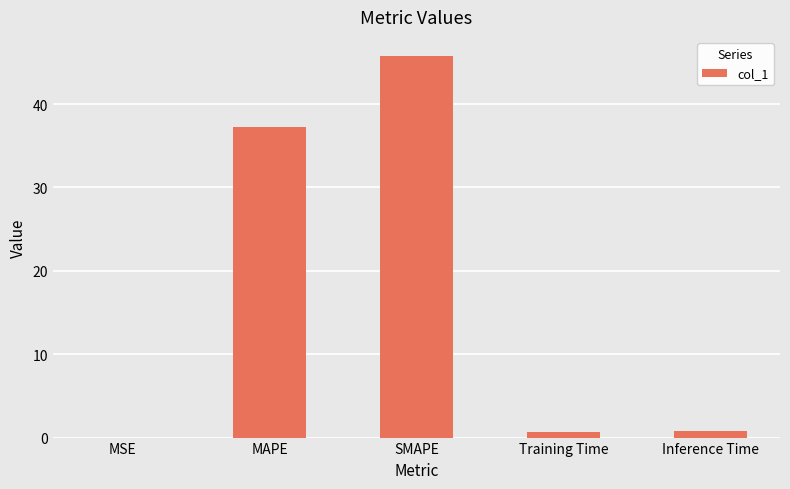

How many series are shown in this chart?

1